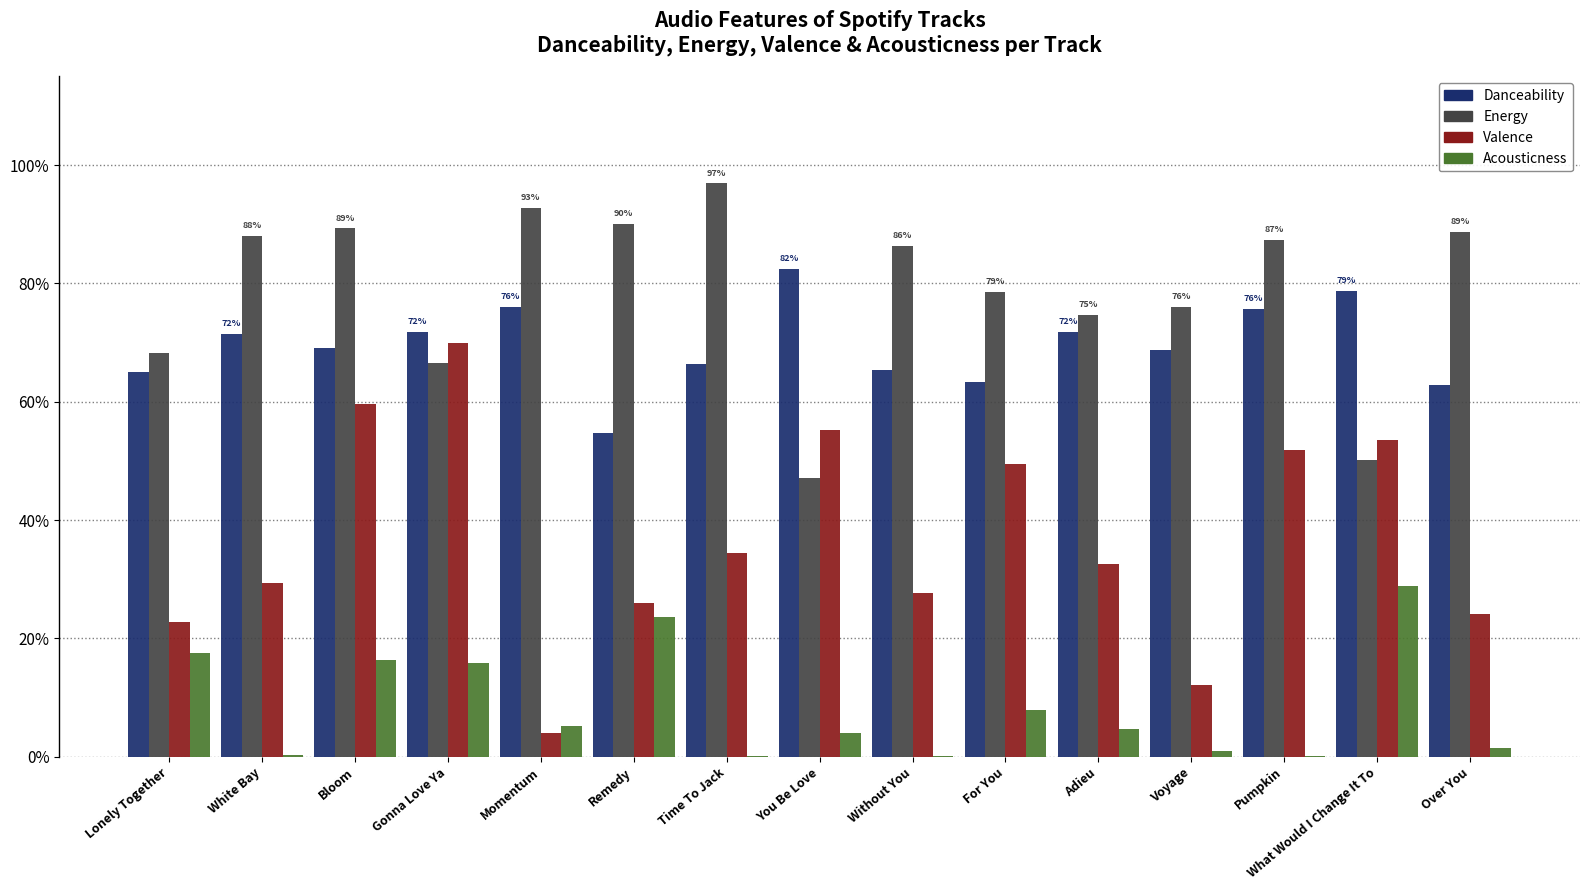

Are the bars grouped side by side (vs. stacked)?

Yes